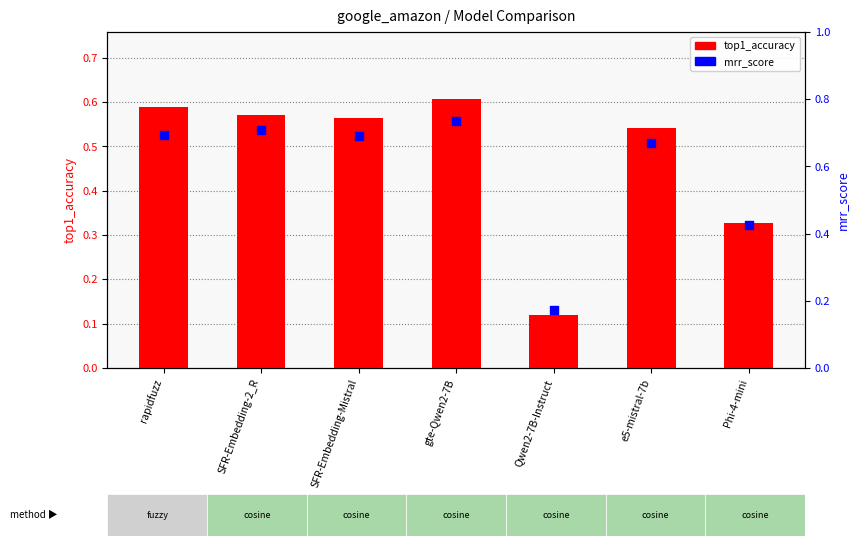

Which series contains the lowest Y value?

top1_accuracy